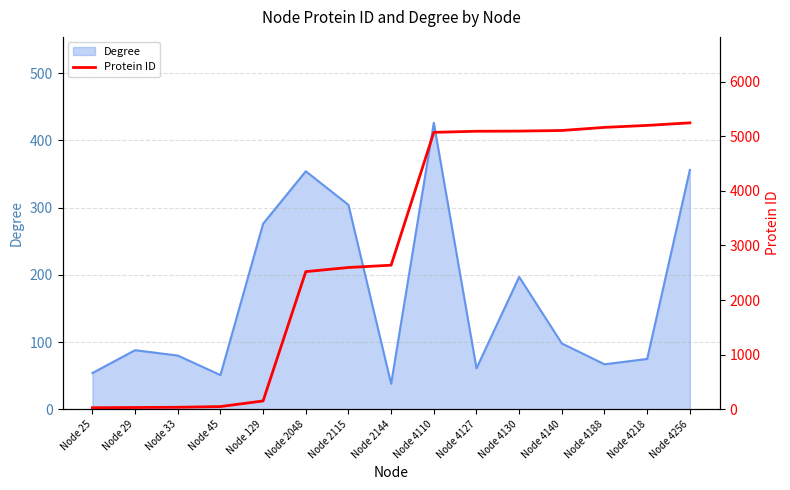

What is the greatest value displayed?

5245